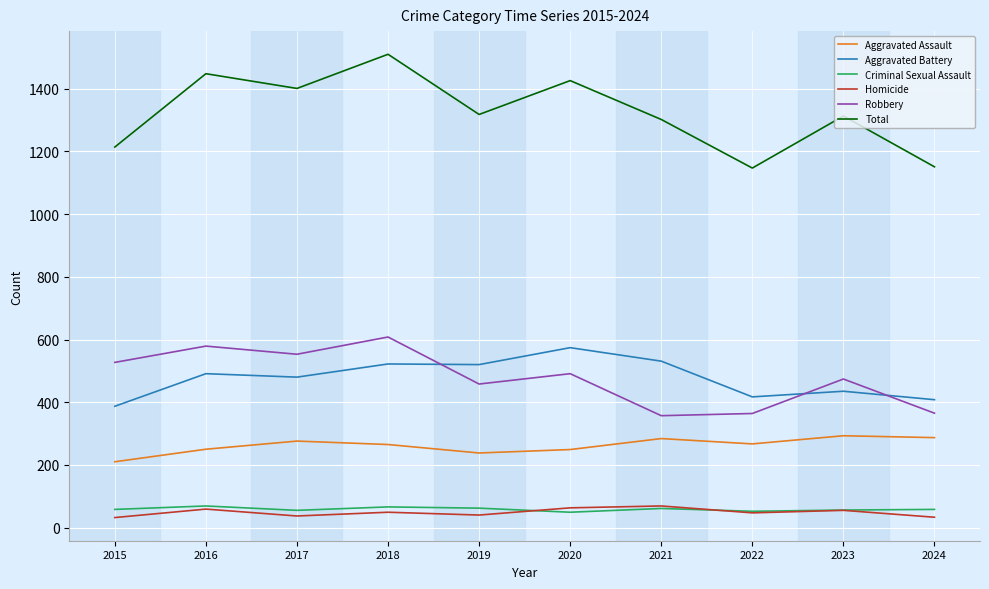

The Total series shows 814 at 2023. True or false?

False